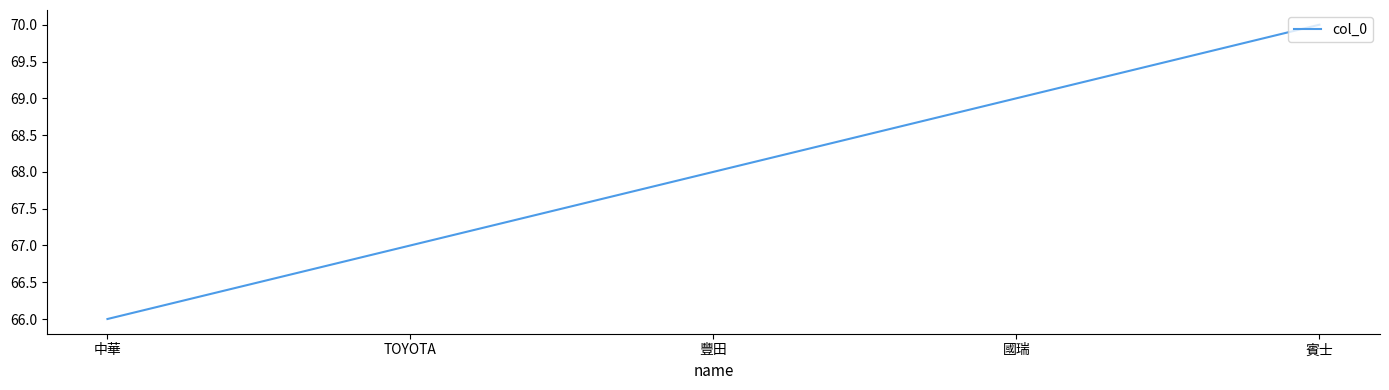

What is the ratio of the value at 豐田 to the value at TOYOTA?

1.0